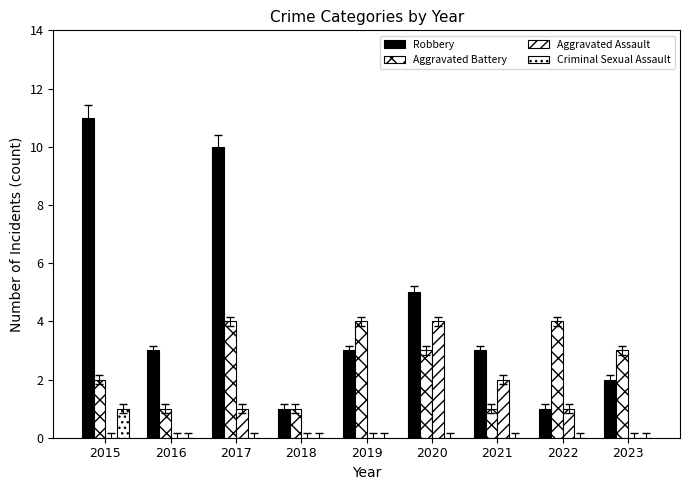

How many groups of bars are there?

9